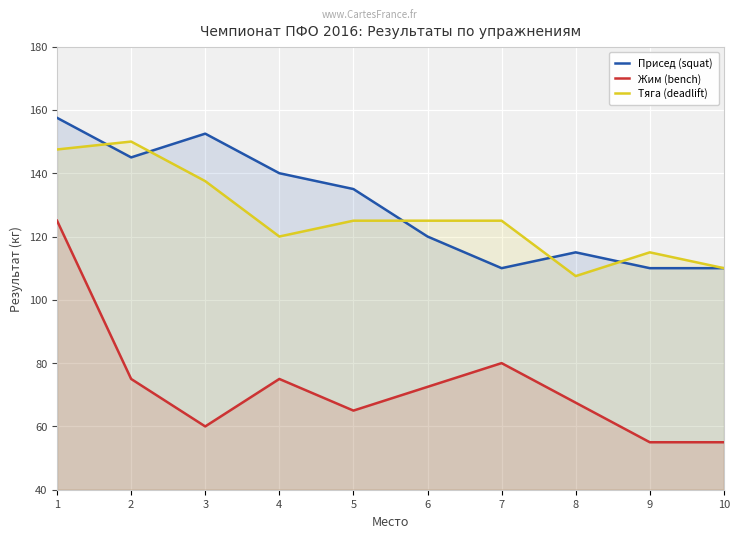

Between 2 and 4, which series saw the biggest shift?

Тяга (deadlift)